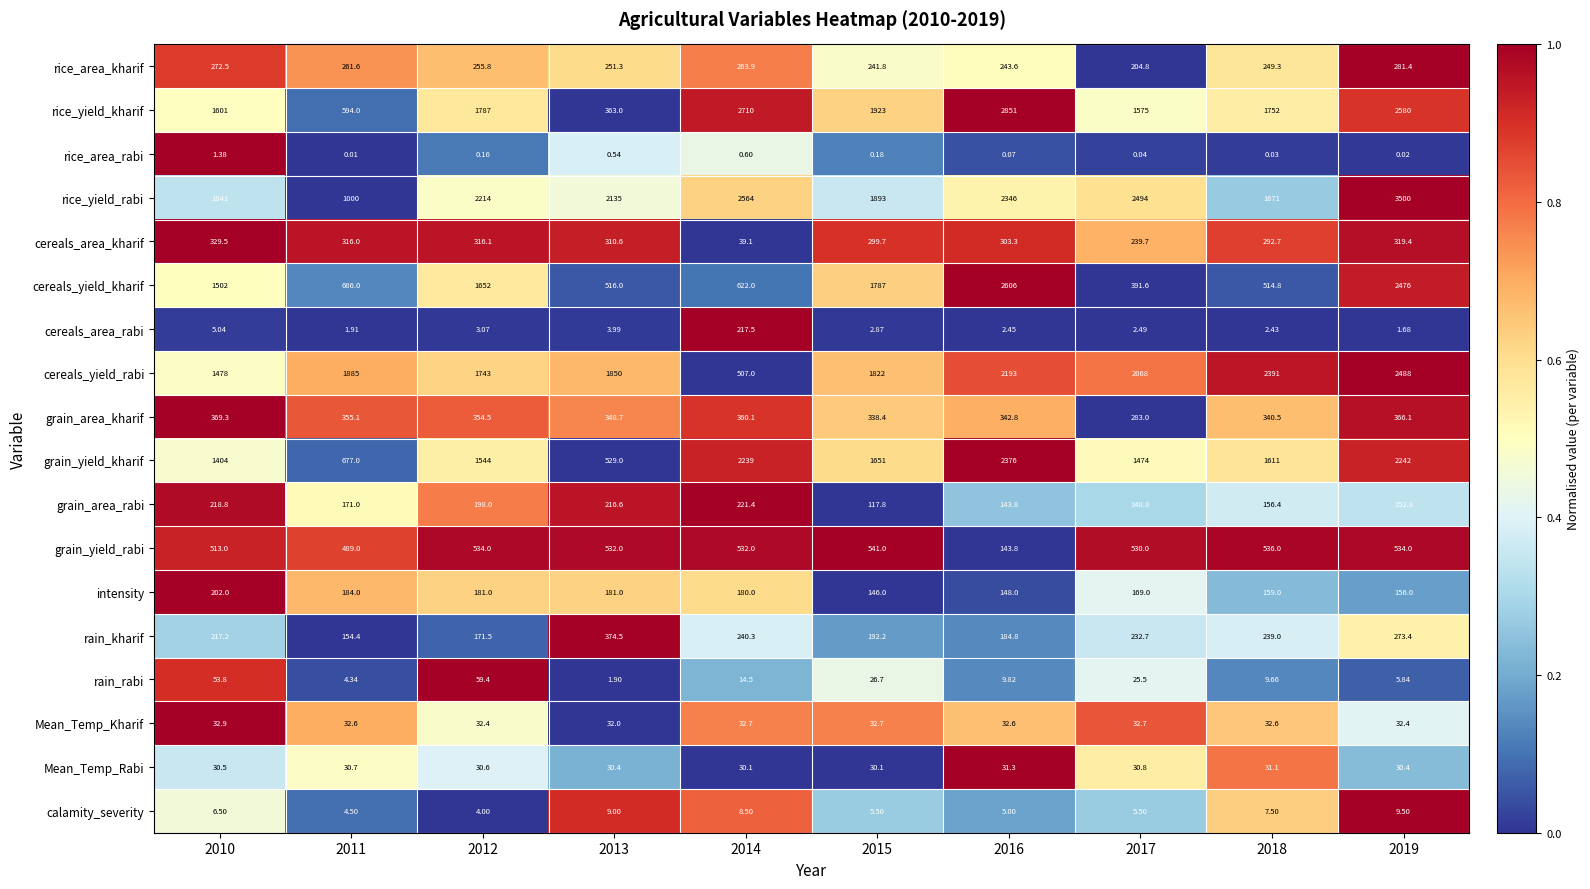

Between 2015 and 2017, which series saw the biggest shift?

cereals_yield_kharif